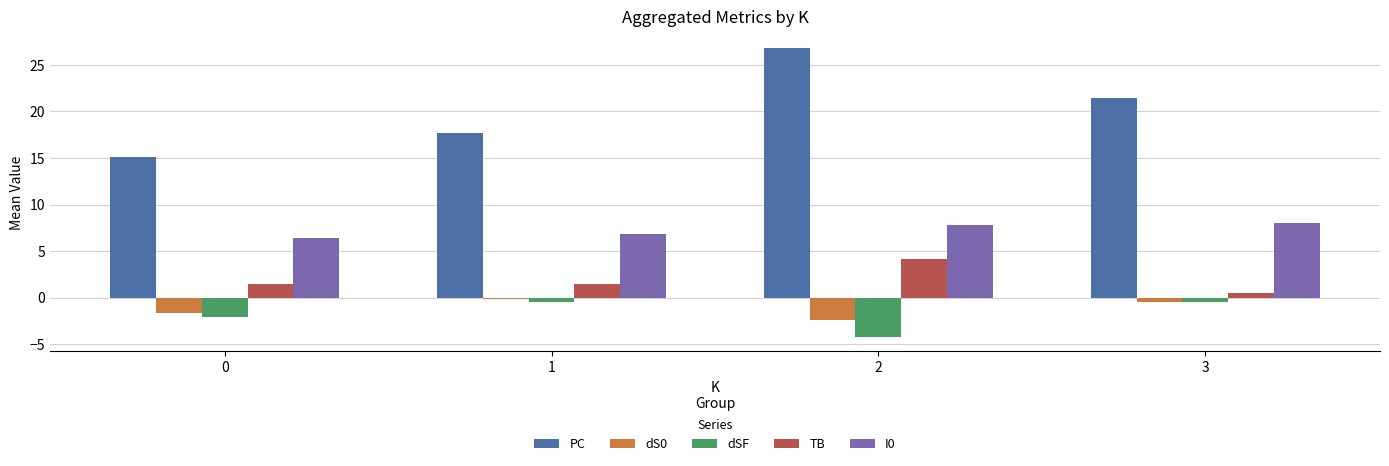

How many bars are there in each group?

5